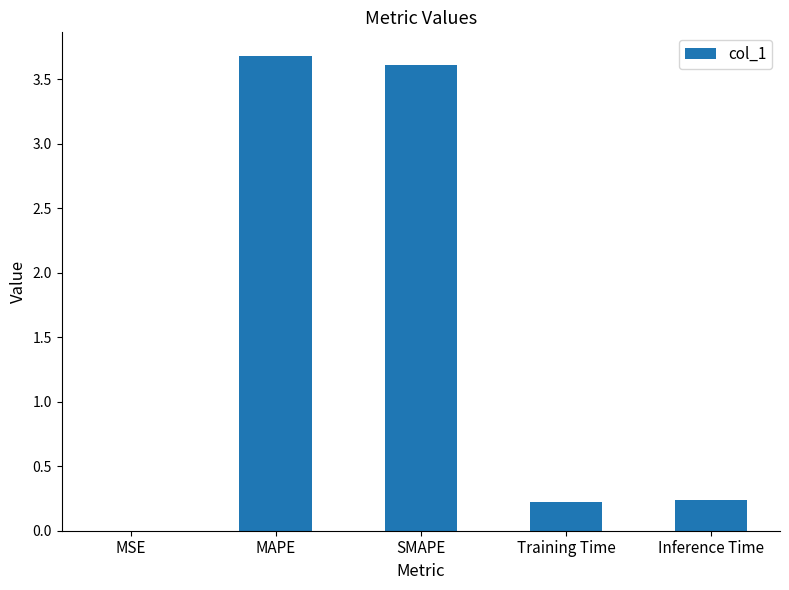

Which label corresponds to the largest value in the chart?

MAPE